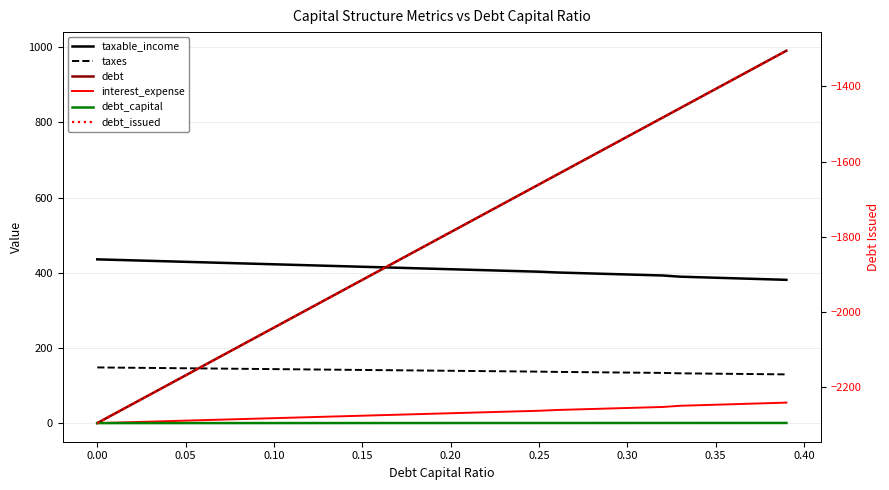

What are all the series names shown in the legend?

taxable_income, taxes, debt, interest_expense, debt_capital, debt_issued